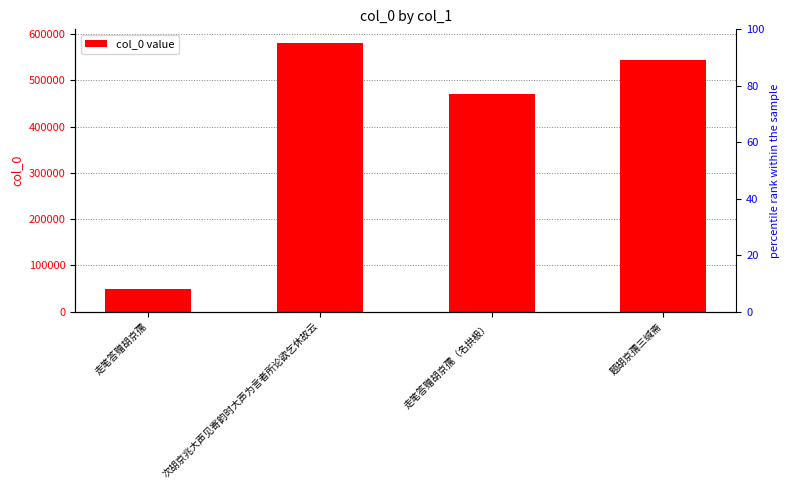

Approximately how many times larger is the value at 走笔答赠胡京孺（名拱极） compared to 次胡京兆大声见寄韵时大声为言者所论欲乞休故云?

0.8